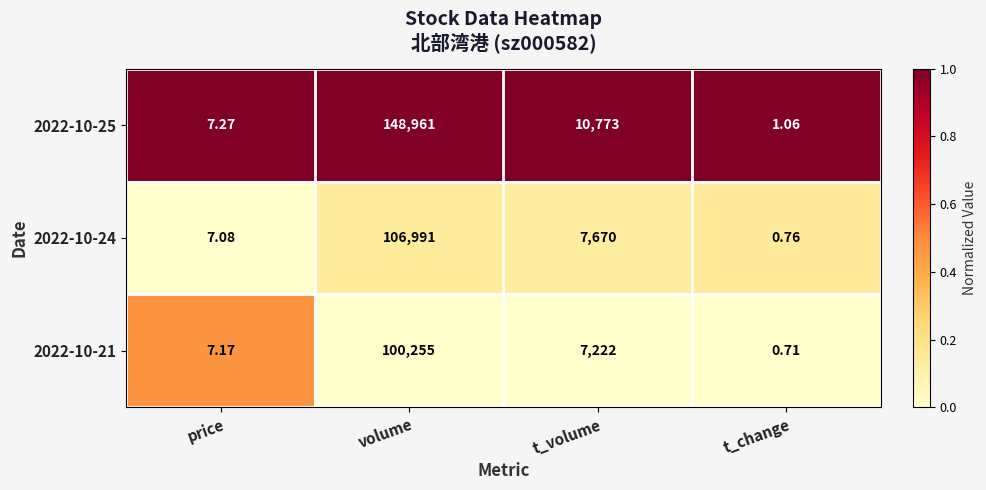

Is the value of 2022-10-25 at t_volume greater than the value of 2022-10-21 at t_change?

Yes